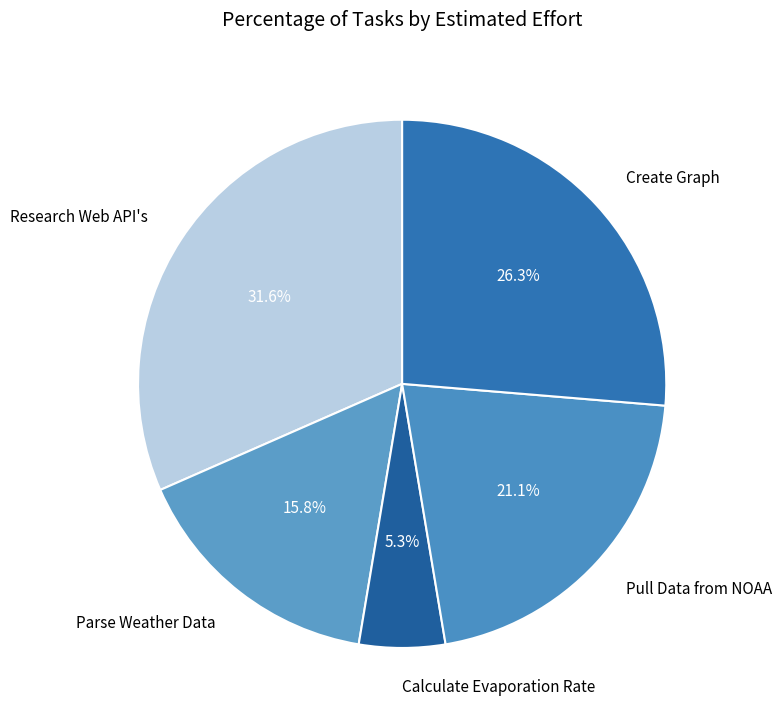

Is it true that Calculate Evaporation Rate is 1% of the pie?

False